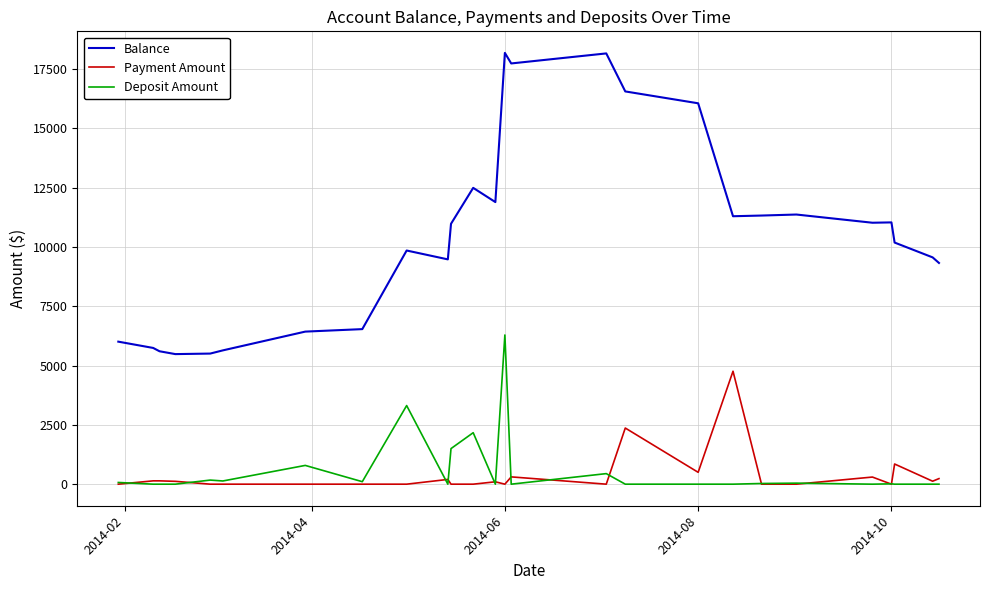

At how many categories does at least one series exceed 7776?

18